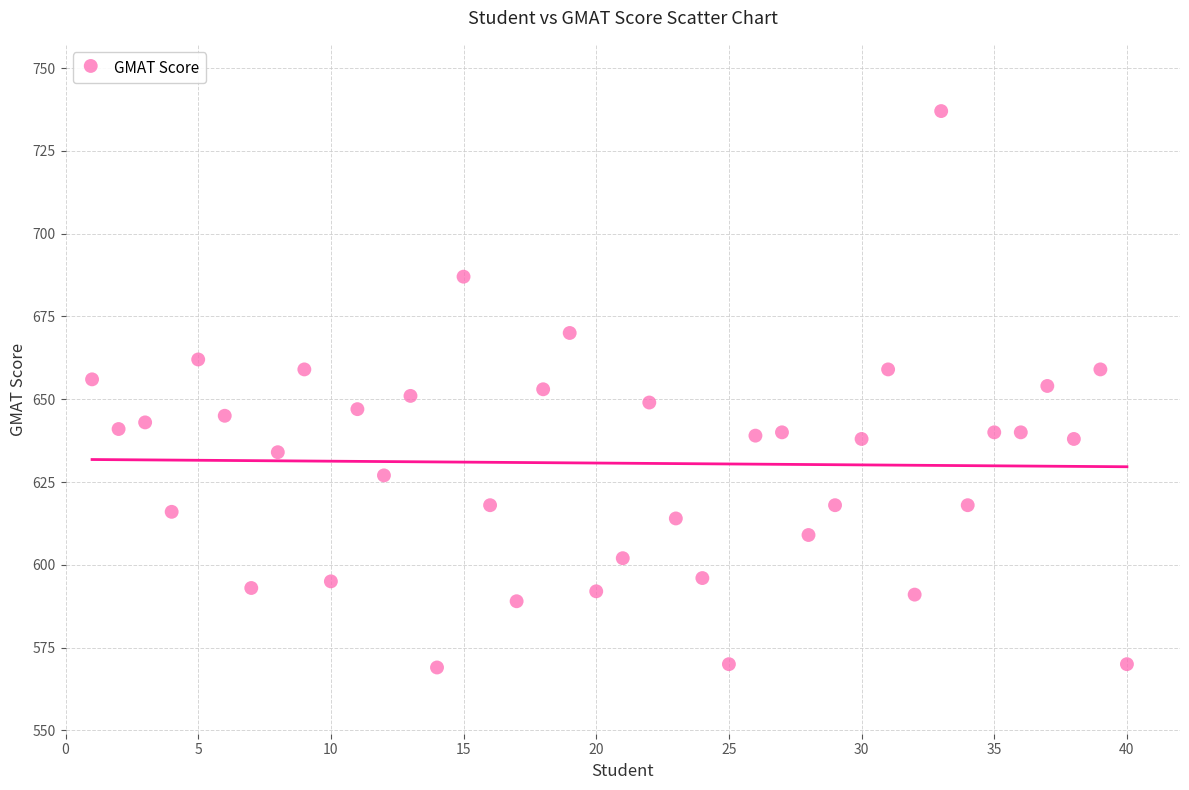

What is the range of X values (max minus min)?

39